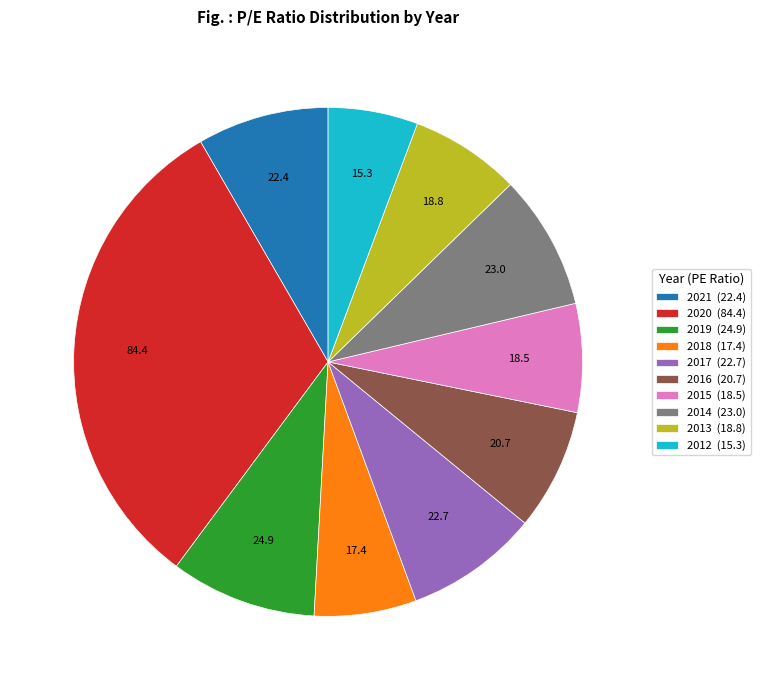

Which has a higher value, 2012 (15.3) or 2019 (24.9)?

2019 (24.9)